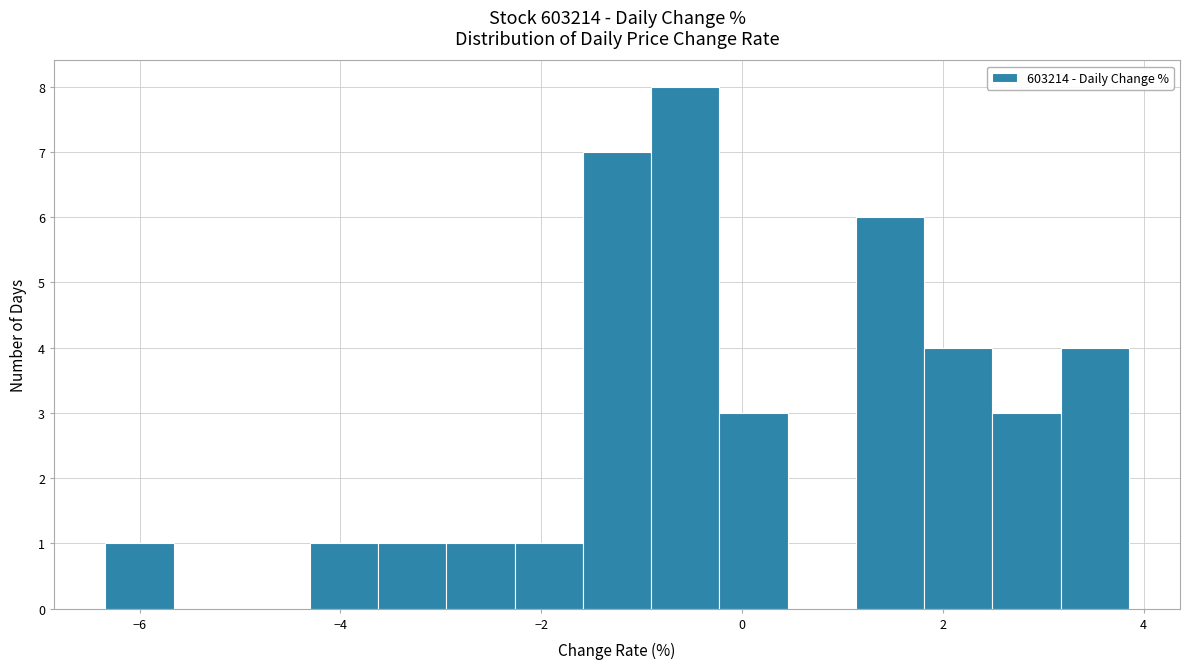

Around what value on the x-axis is the tallest bar? Give the approximate position of its centre, as read against the axis.

-0.6